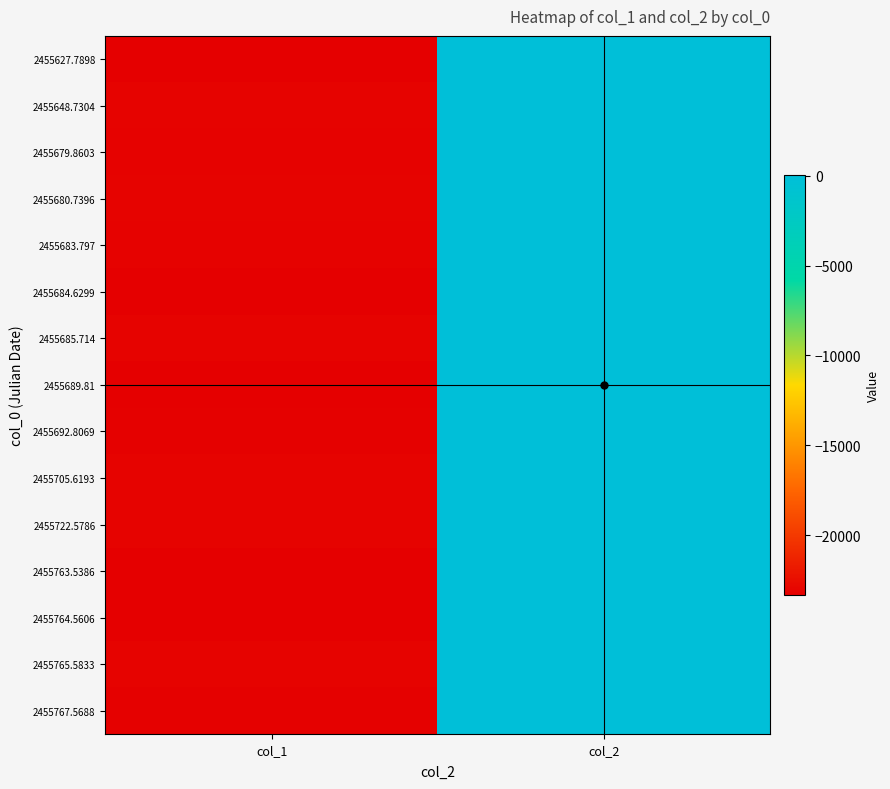

What is the smallest value displayed?

-23333